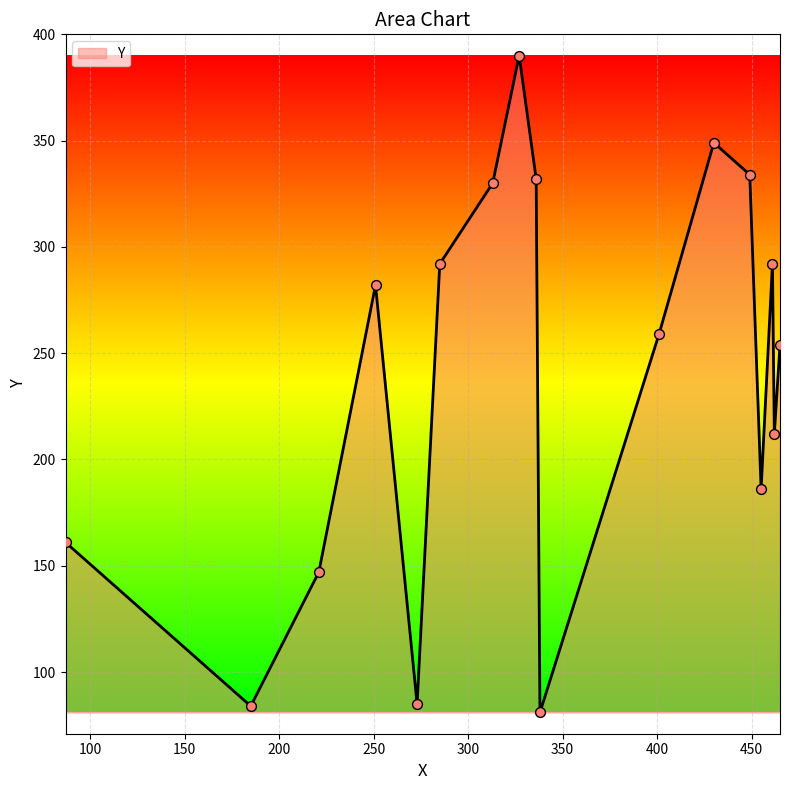

What is the difference between the maximum and minimum values?

309